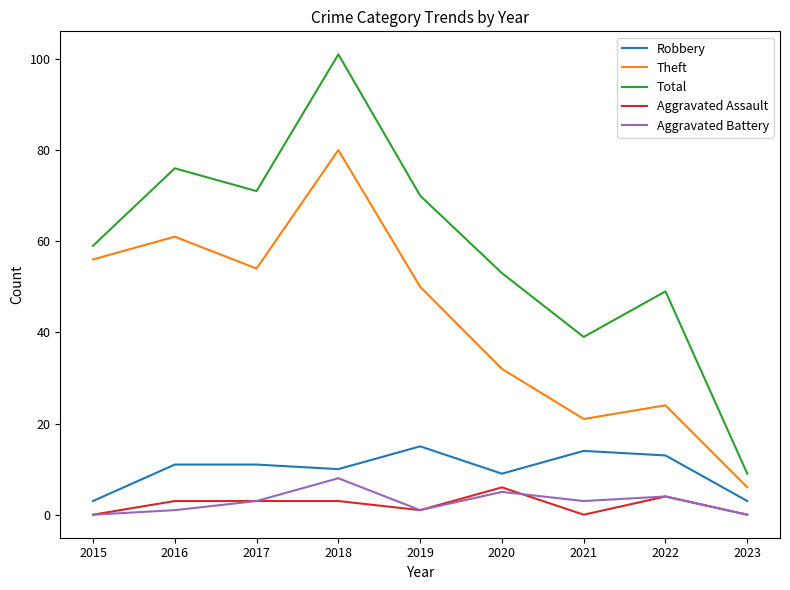

Where is the first local maximum for Aggravated Battery?

2018